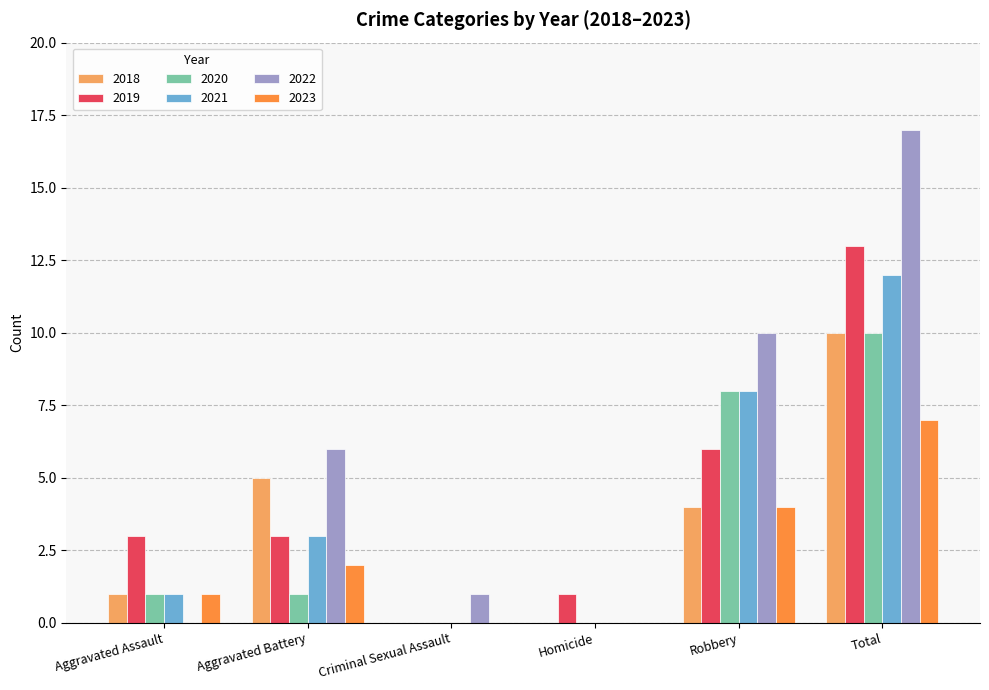

True or false: 2018 has a value of 3 at Total.

False